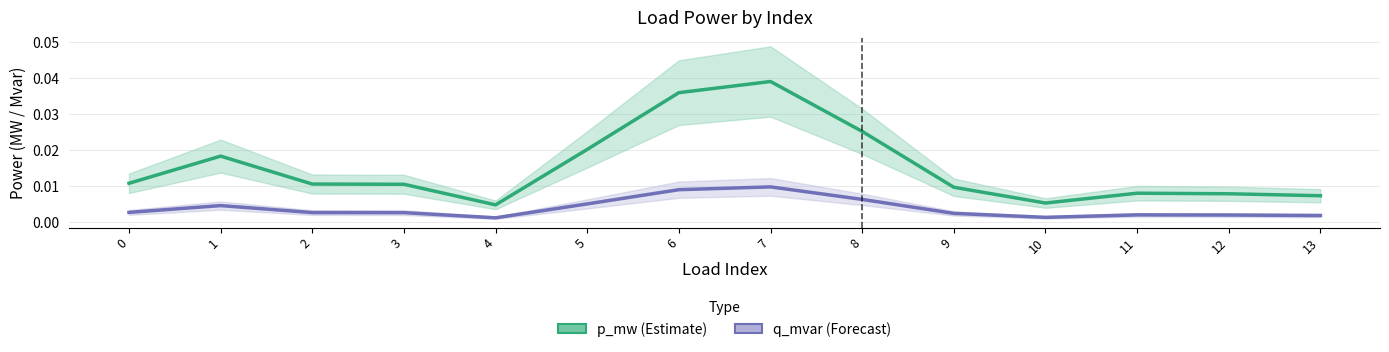

Between 10 and 12, which series saw the biggest shift?

p_mw (Estimate)